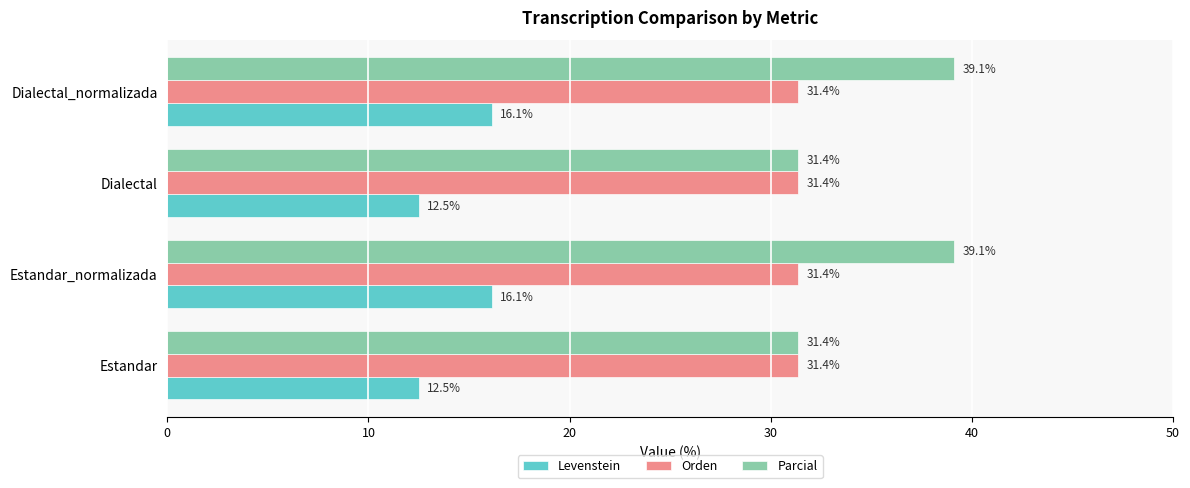

List the series in order of their peak value, lowest first.

Levenstein, Orden, Parcial